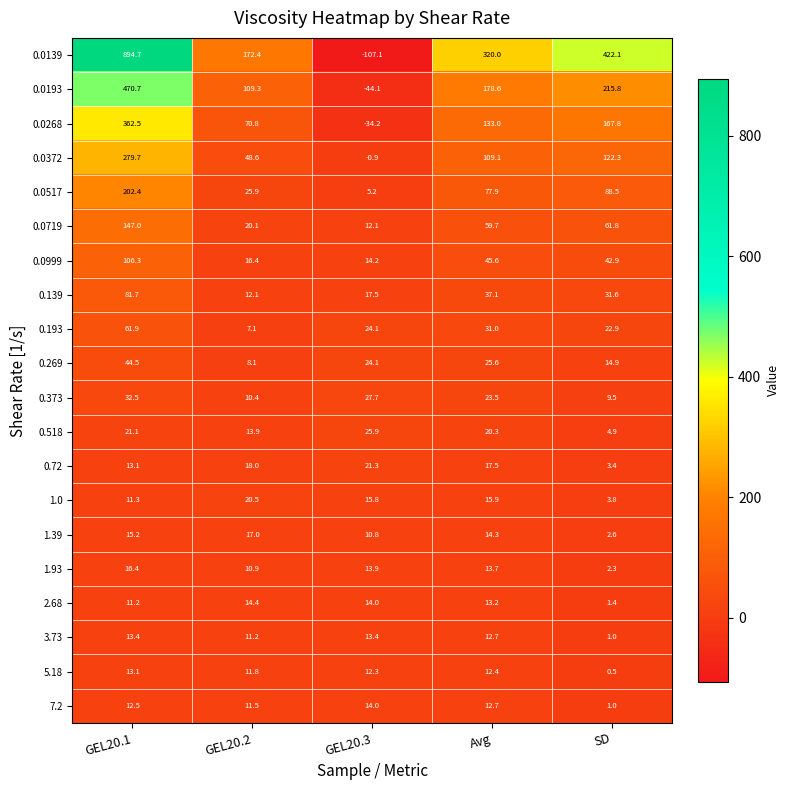

How many data points does each series have?

5